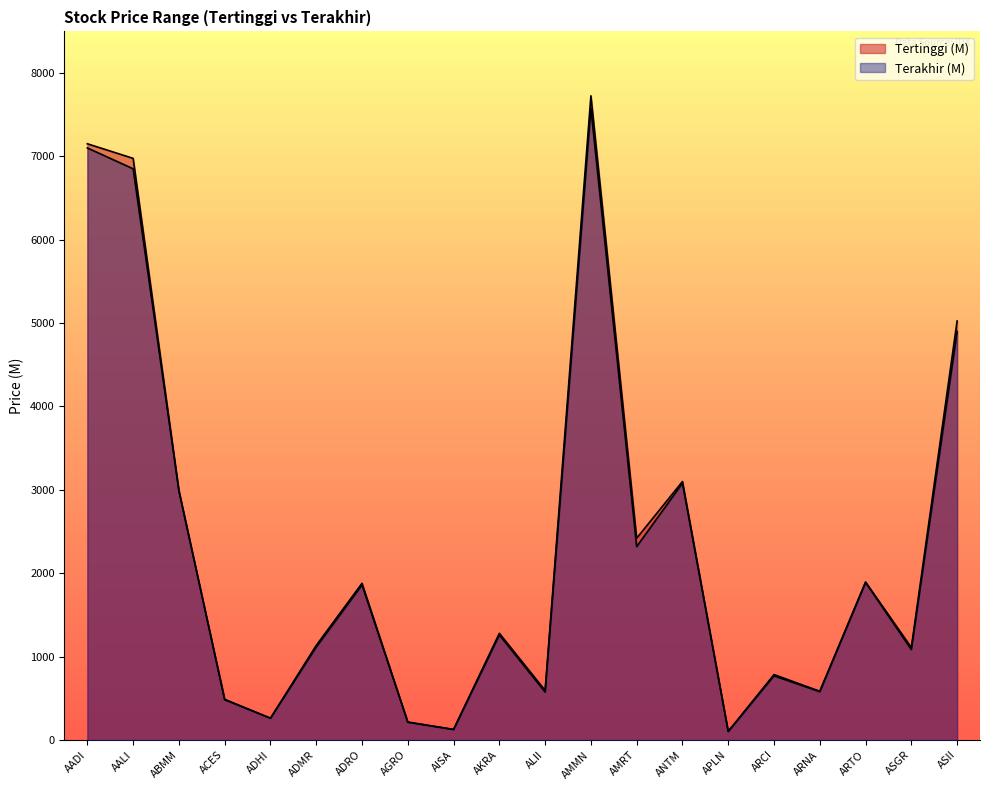

What is the average value of the Terakhir (M) series?

2257